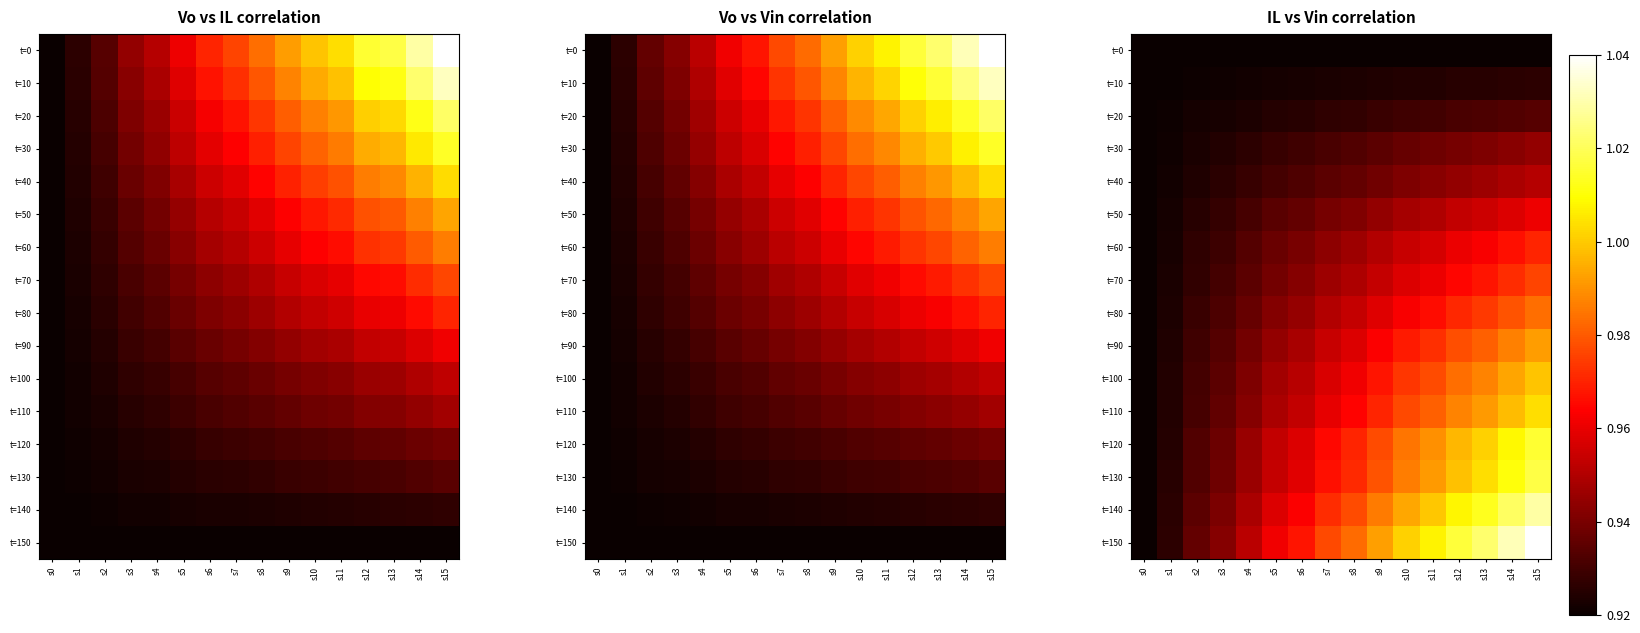

At which category is the sum across all series the highest?

s15